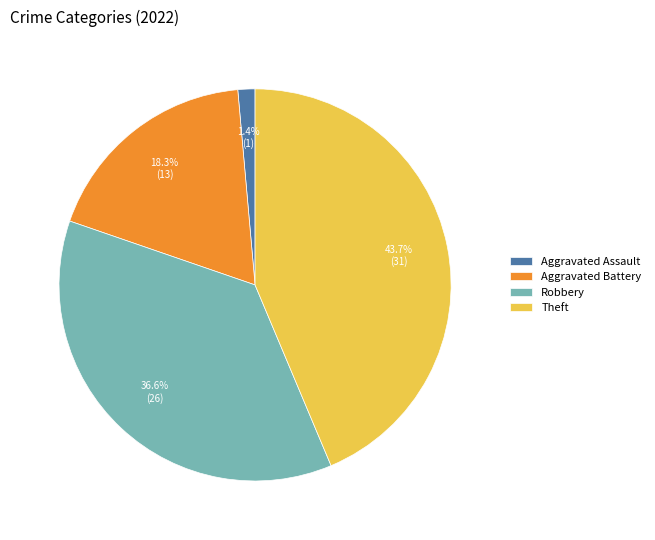

What percentage do Aggravated Battery and Theft together represent?

62.0%